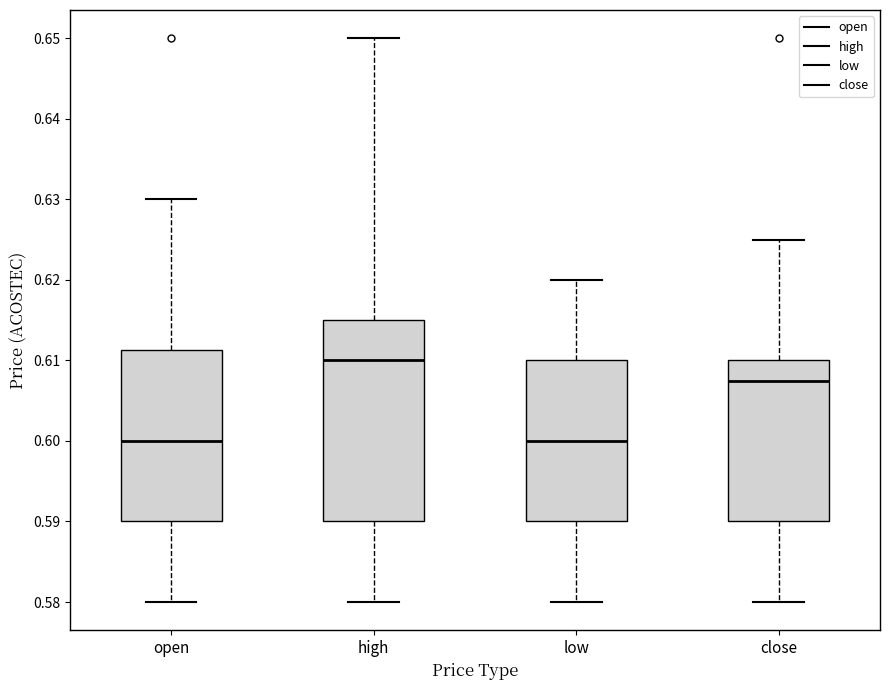

Which box's median line is the highest?

high